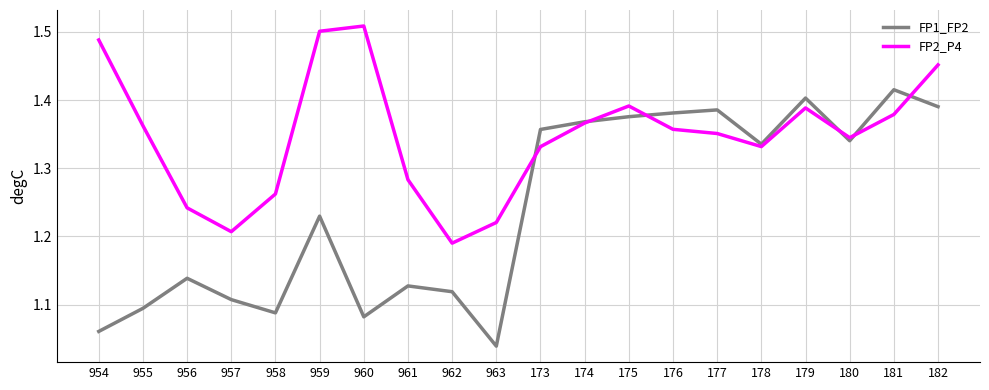

True or false: FP2_P4 has a value of 0.4 at 954.

False